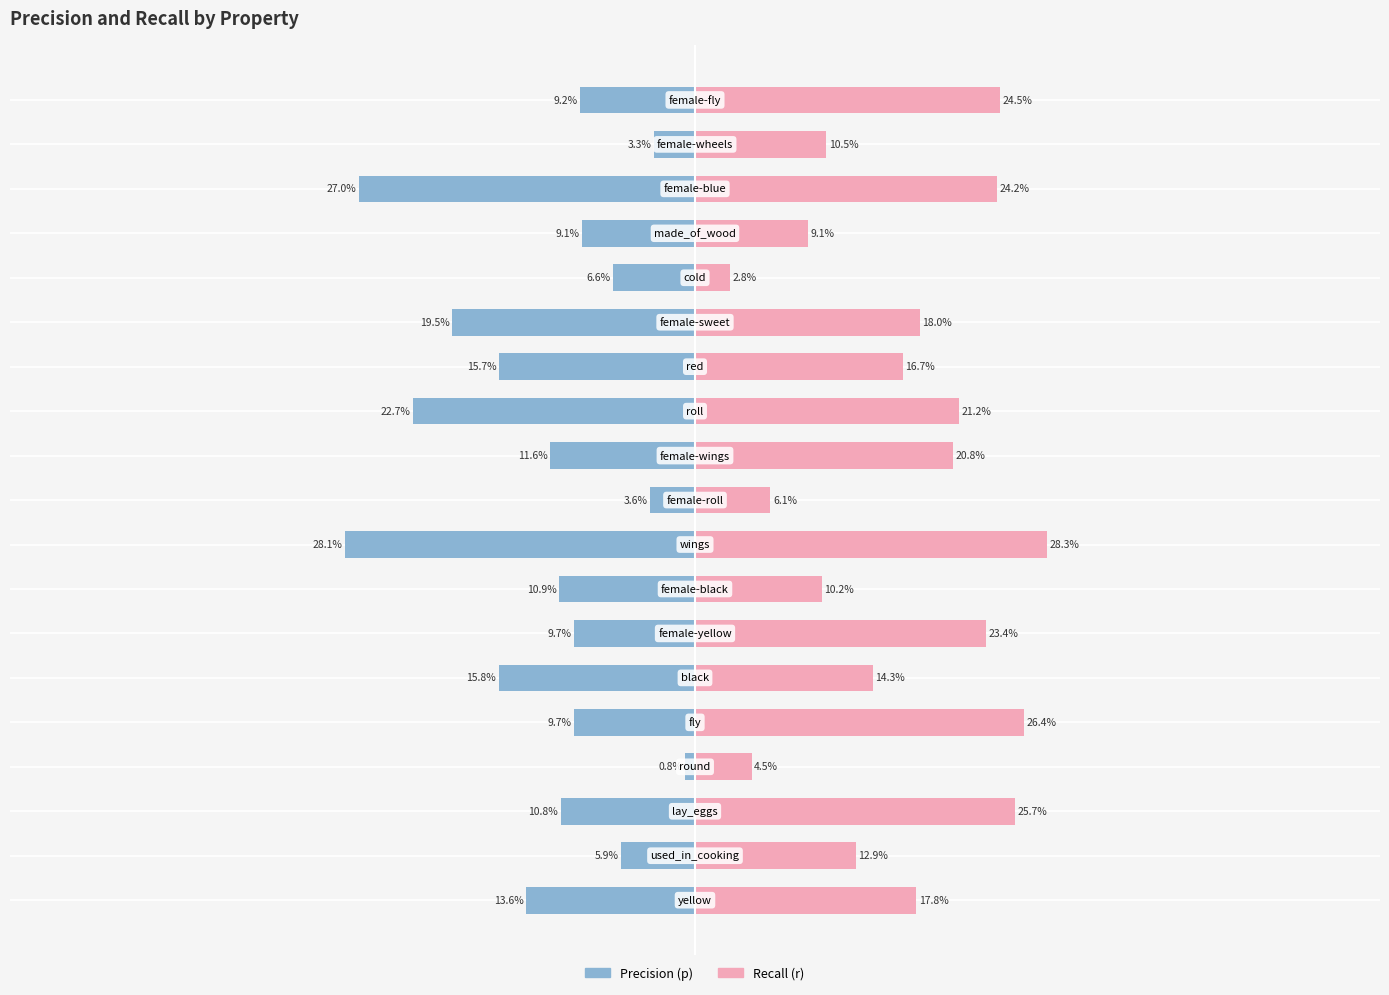

Which series has the largest range (max minus min)?

p (precision)